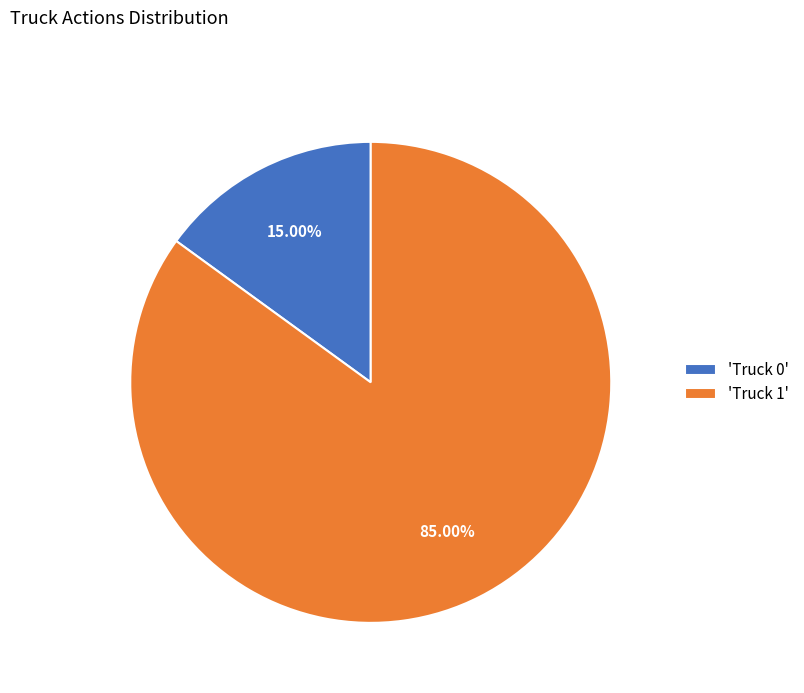

Does any single category account for the majority?

Yes